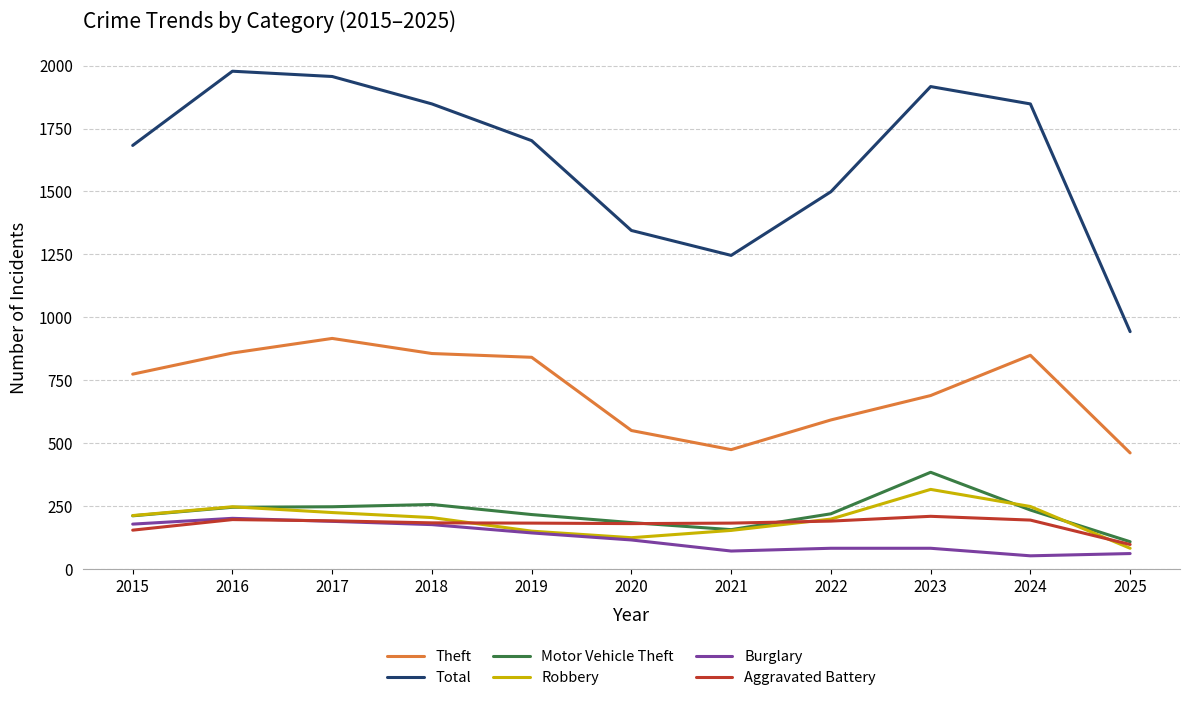

Which series changed the most between 2016 and 2018?

Total